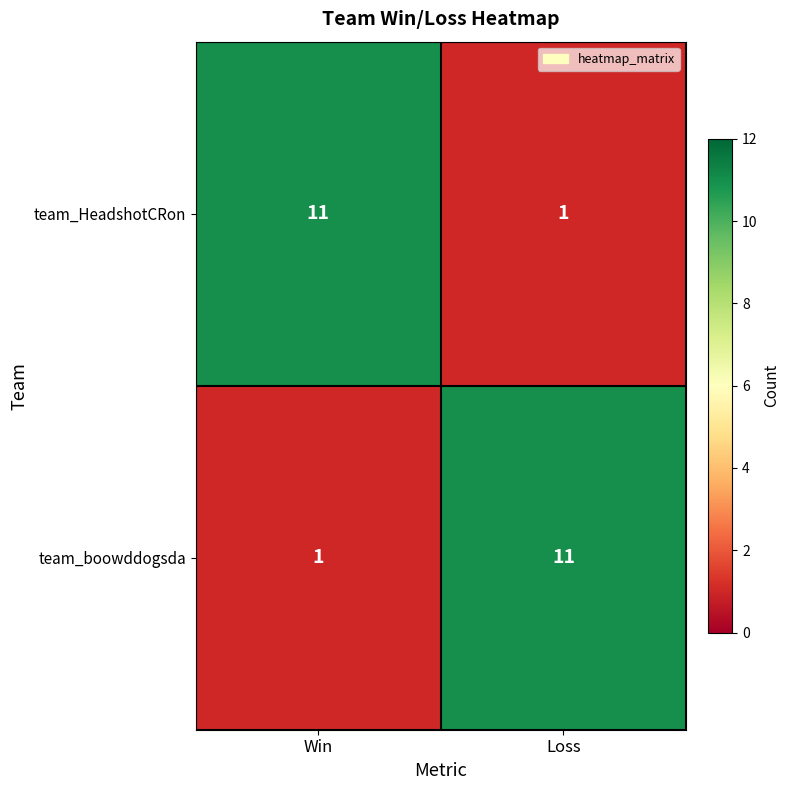

What is the sum of the team_HeadshotCRon values at Win and Loss?

12